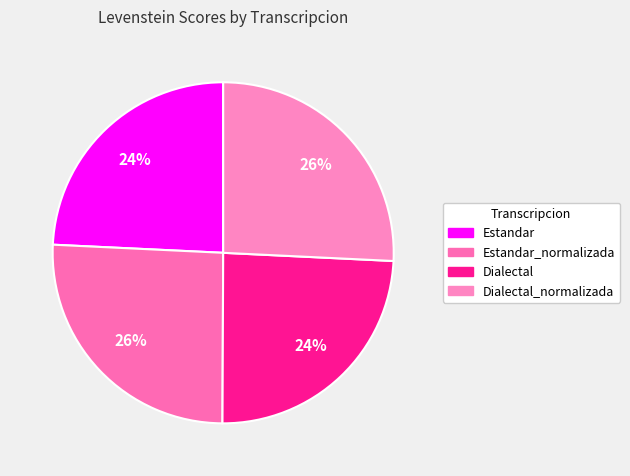

Does Dialectal account for over 50% of the chart?

No